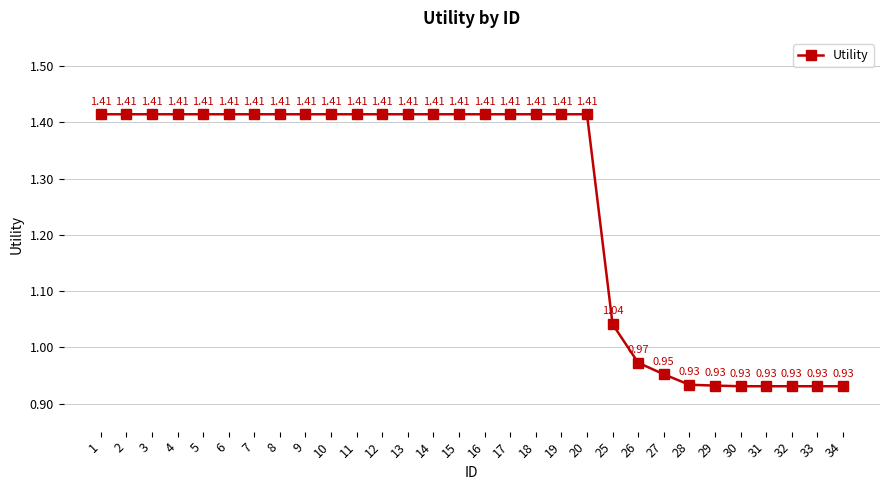

What is the difference between the maximum and second lowest values?

0.5